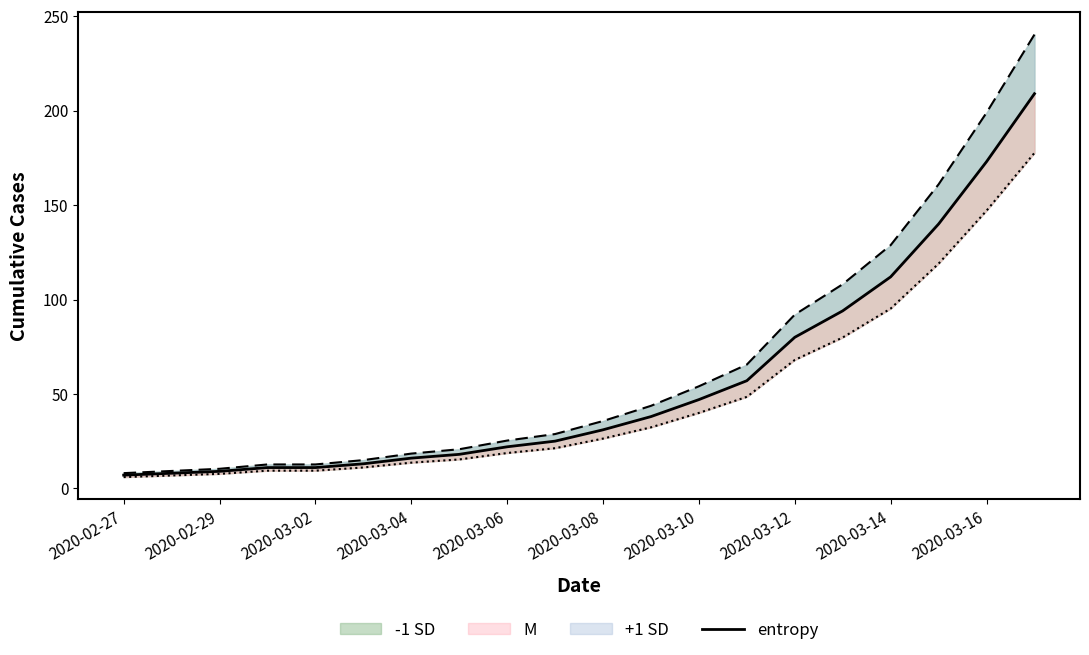

True or false: there are more than 1 points higher than both neighbors.

False